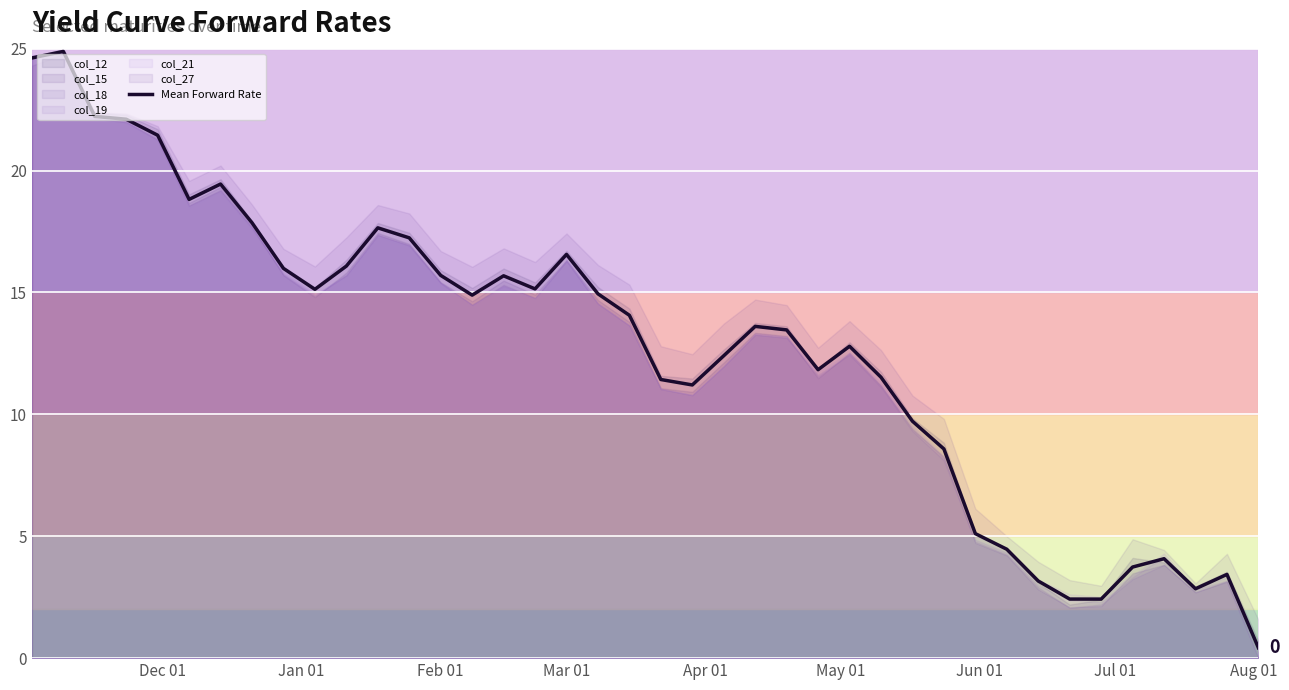

What is the highest value of the Mean Forward Rate series?

24.9